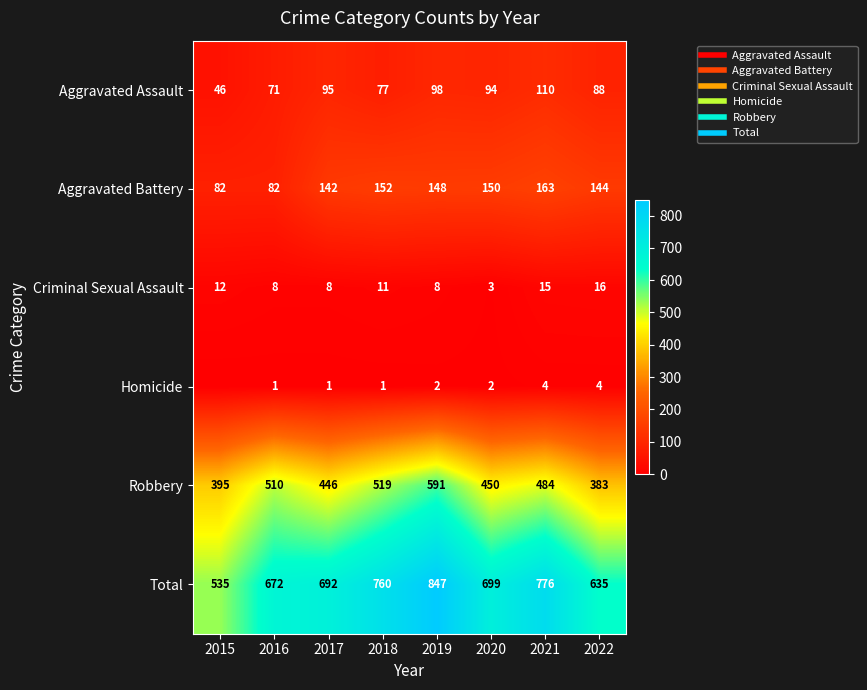

What is the difference between the highest and lowest values at 2016?

671